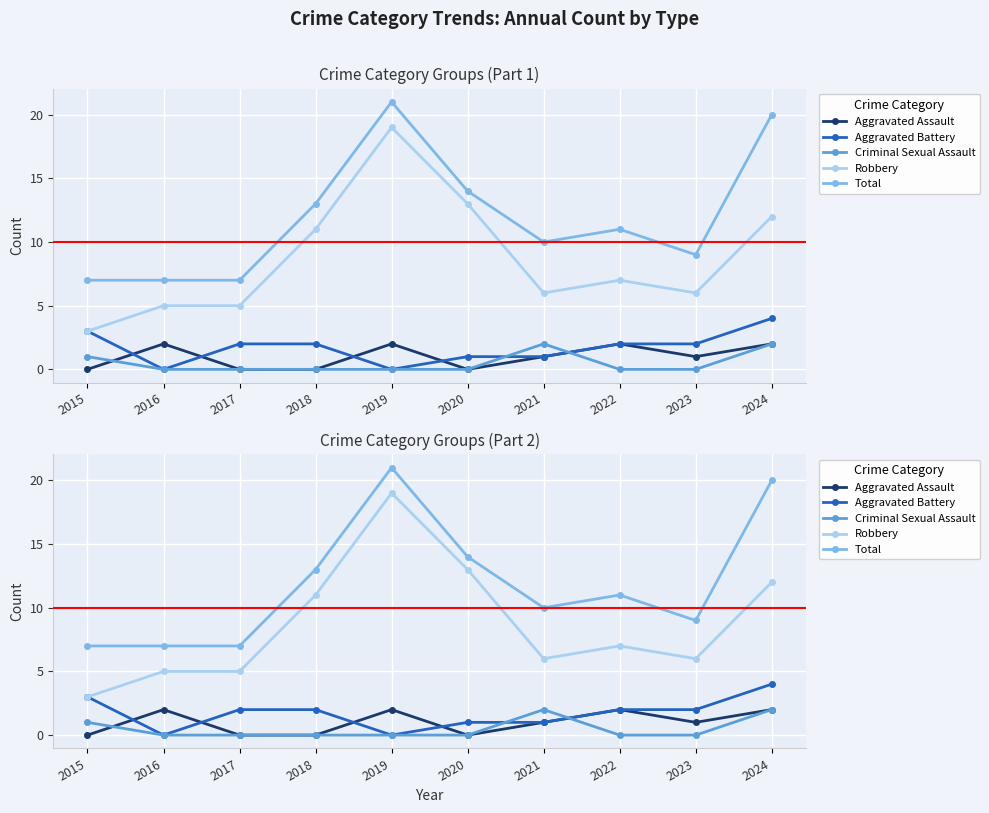

True or false: Criminal Sexual Assault has more than 1 interior local peaks.

False